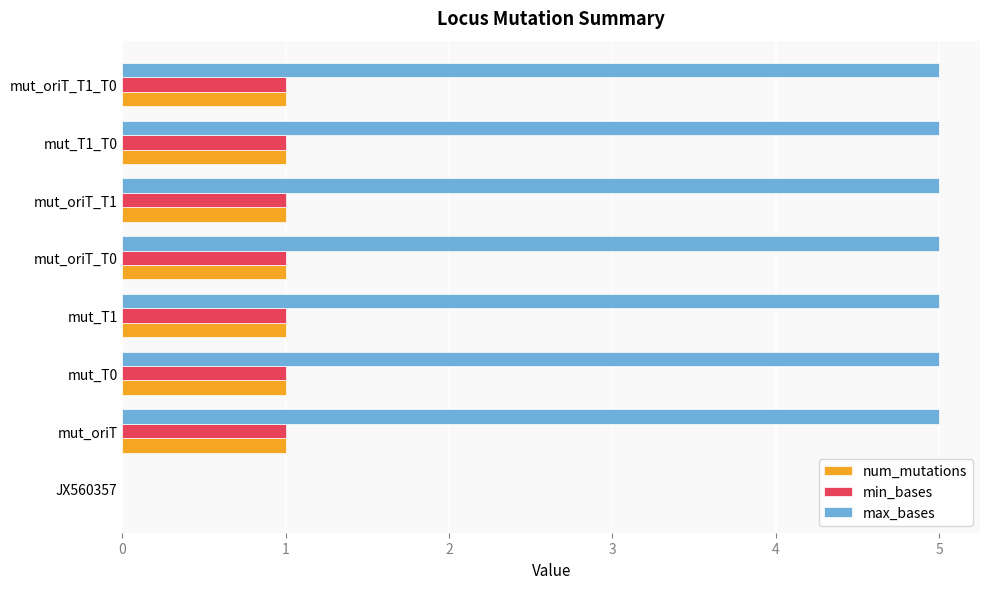

What is the maximum value shown in the chart?

5